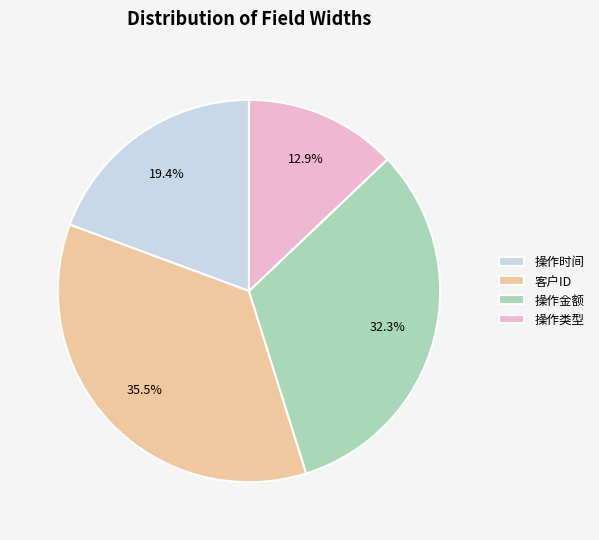

Which category has the smallest portion of the pie?

操作类型